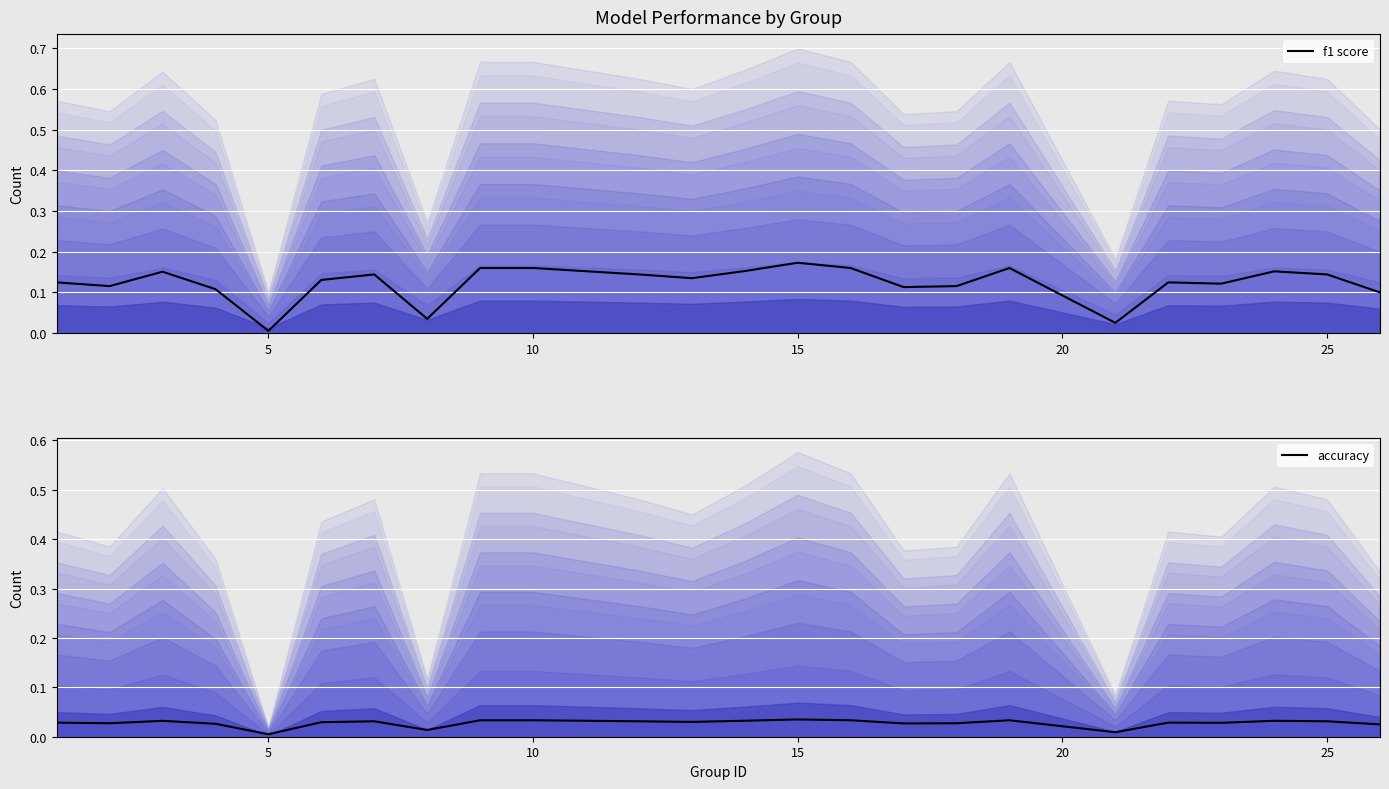

Rank the series by their average value, from highest to lowest.

f1 score, accuracy